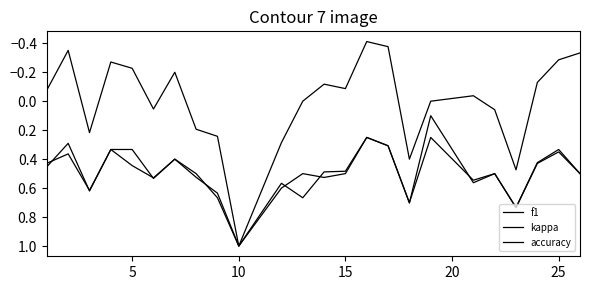

What is the difference between the maximum and second lowest values in the kappa series?

1.4